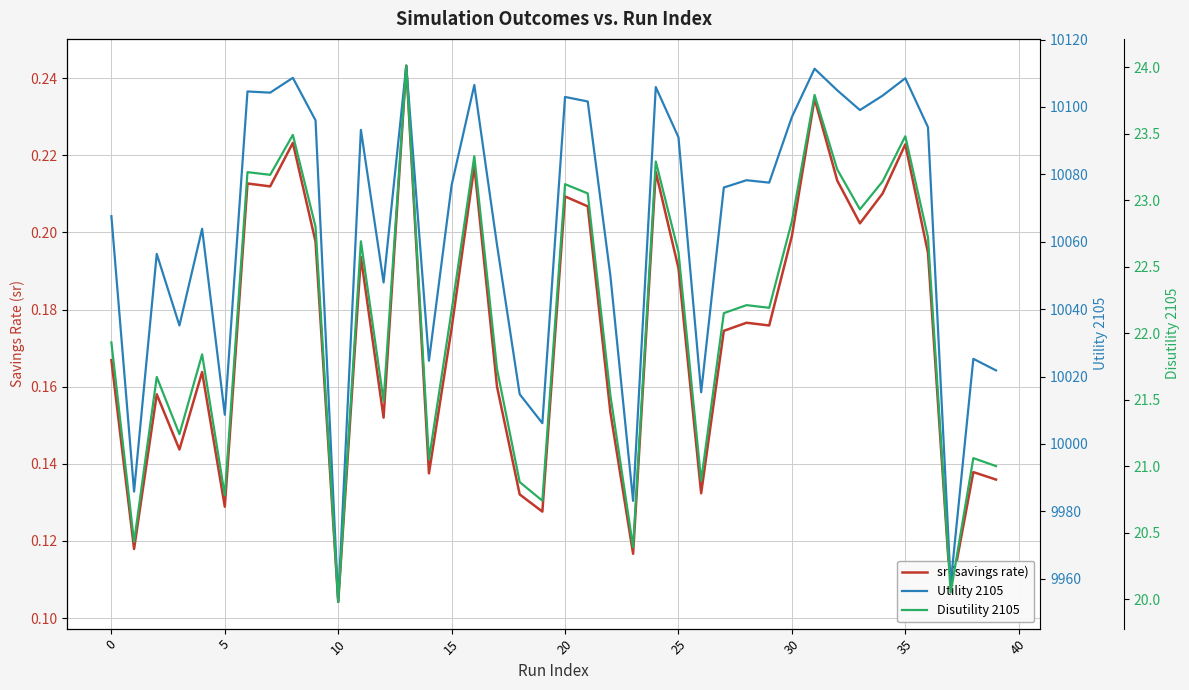

True or false: sr (savings rate) and Disutility 2105 intersect in this chart.

False